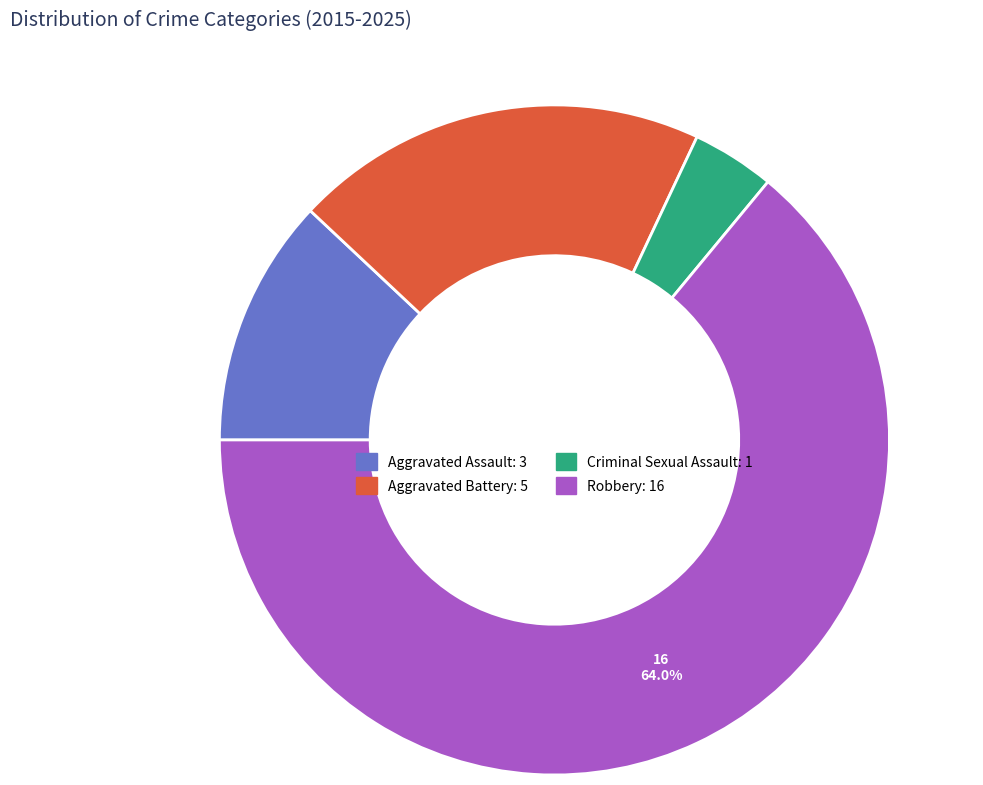

How many slices are in this pie chart?

4